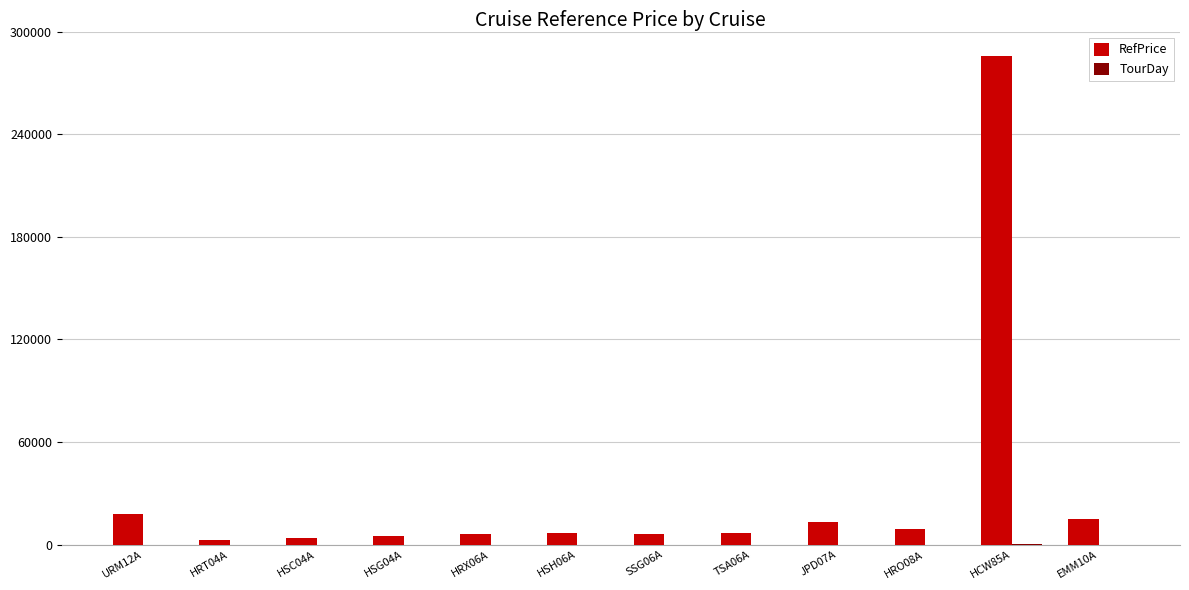

Which series has the largest total across all categories?

RefPrice